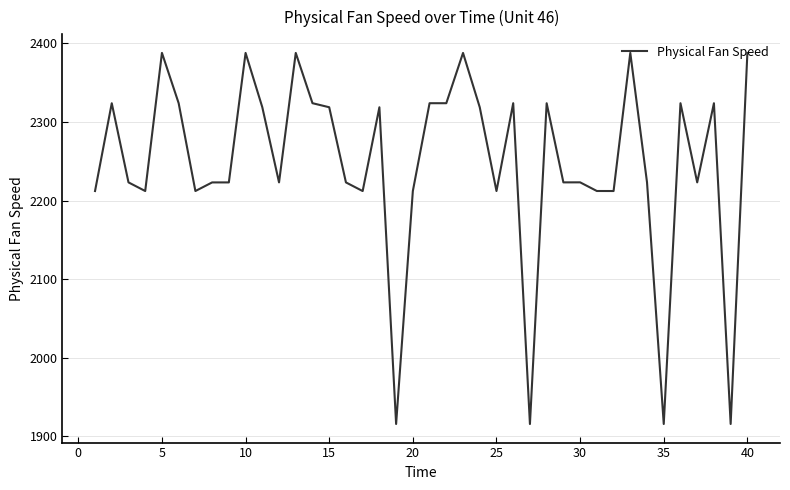

What is the minimum value shown in the chart?

1915.5